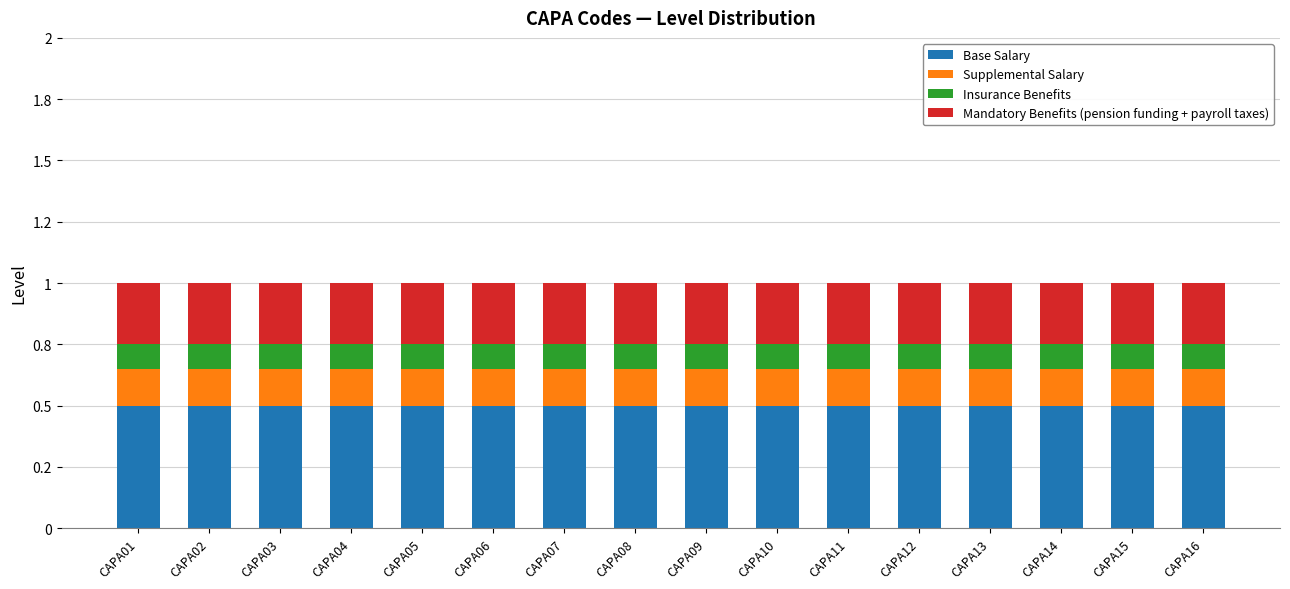

What is the sum of all Mandatory Benefits (pension funding + payroll taxes) values?

4.0